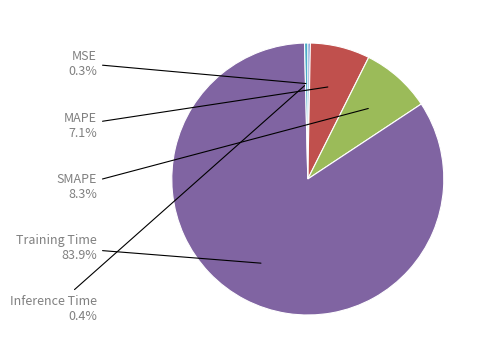

Does any single category account for the majority?

Yes